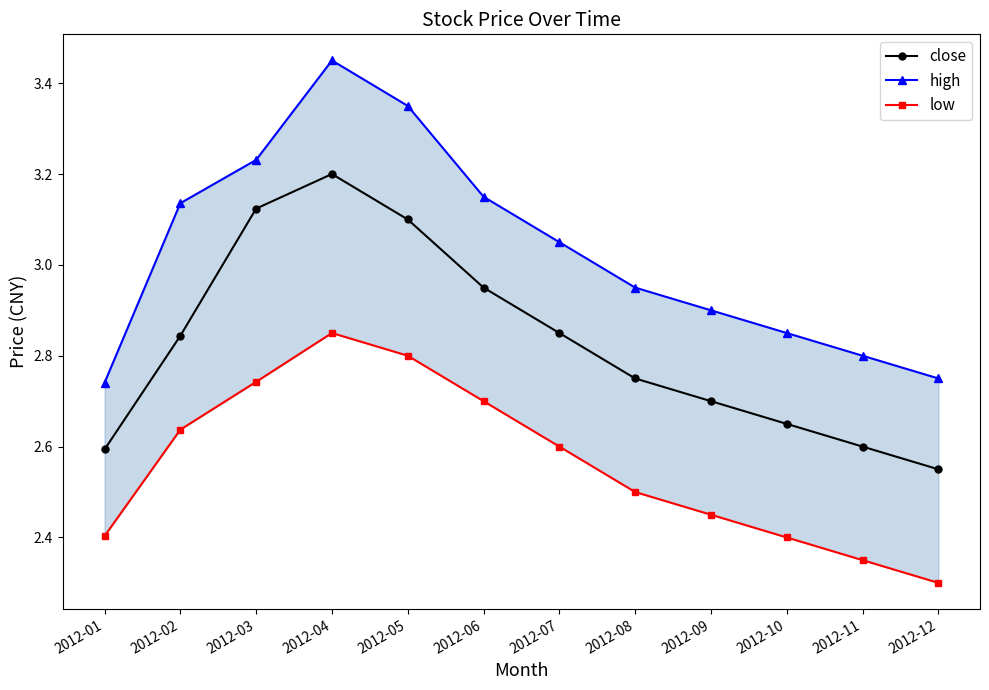

Reading left to right, list all the values displayed in this chart.

close: 2012-01=2.6	2012-02=2.8	2012-03=3.1	2012-04=3.2	2012-05=3.1	2012-06=3.0	2012-07=2.9	2012-08=2.8	2012-09=2.7	2012-10=2.6	2012-11=2.6	2012-12=2.5
high: 2012-01=2.7	2012-02=3.1	2012-03=3.2	2012-04=3.5	2012-05=3.4	2012-06=3.1	2012-07=3.0	2012-08=3.0	2012-09=2.9	2012-10=2.9	2012-11=2.8	2012-12=2.8
low: 2012-01=2.4	2012-02=2.6	2012-03=2.7	2012-04=2.9	2012-05=2.8	2012-06=2.7	2012-07=2.6	2012-08=2.5	2012-09=2.5	2012-10=2.4	2012-11=2.4	2012-12=2.3